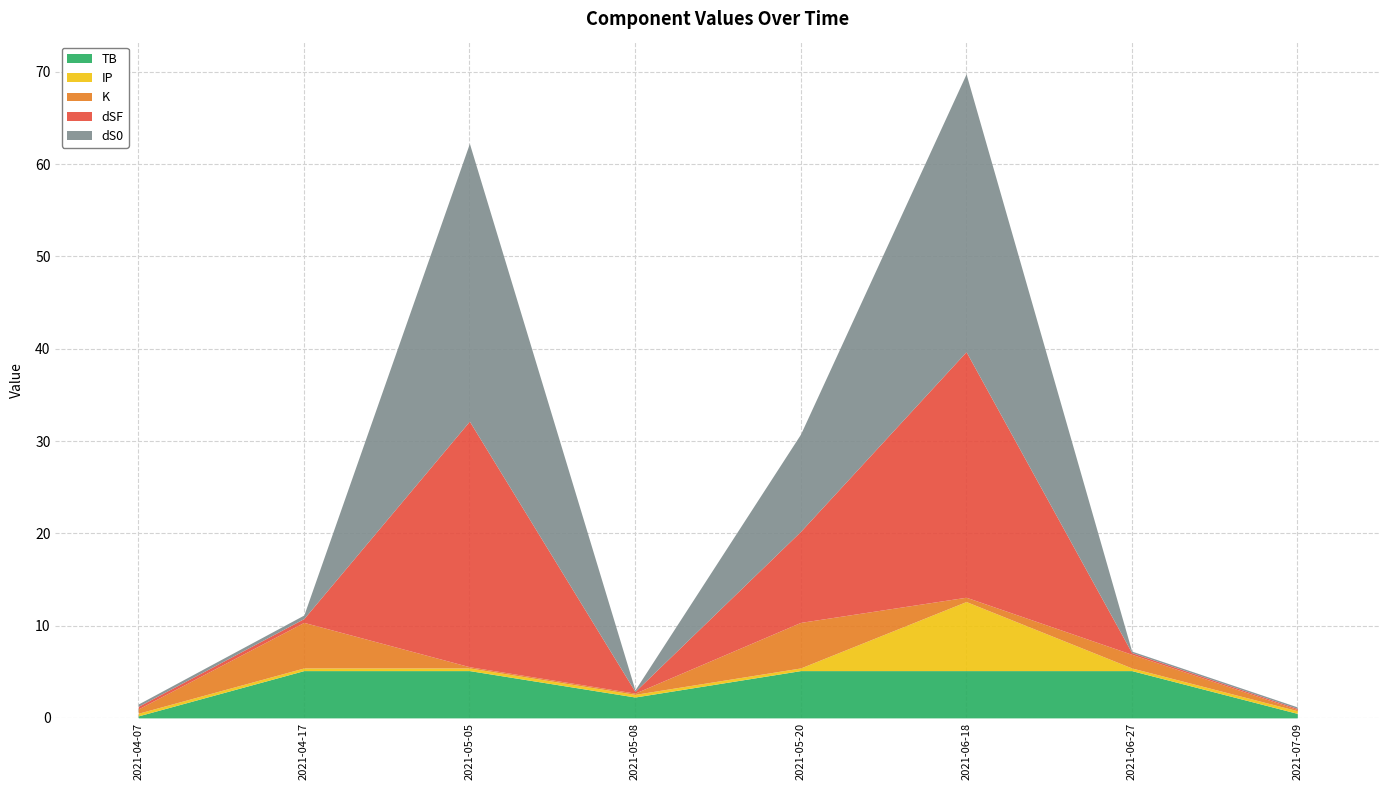

Between 2021-05-05 and 2021-07-09, which series saw the biggest shift?

dS0